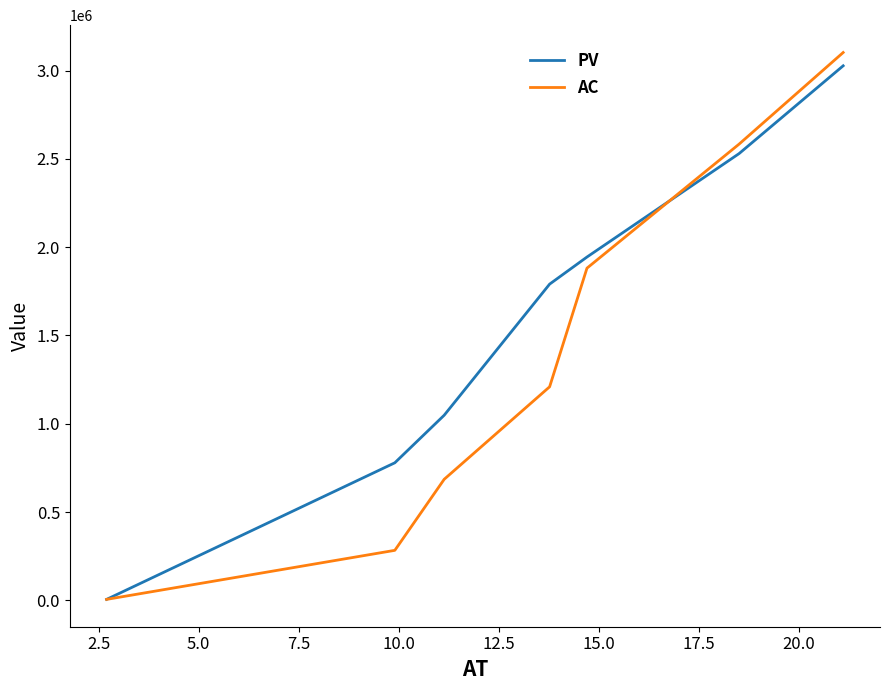

What is the maximum value for AC?

3102395.9